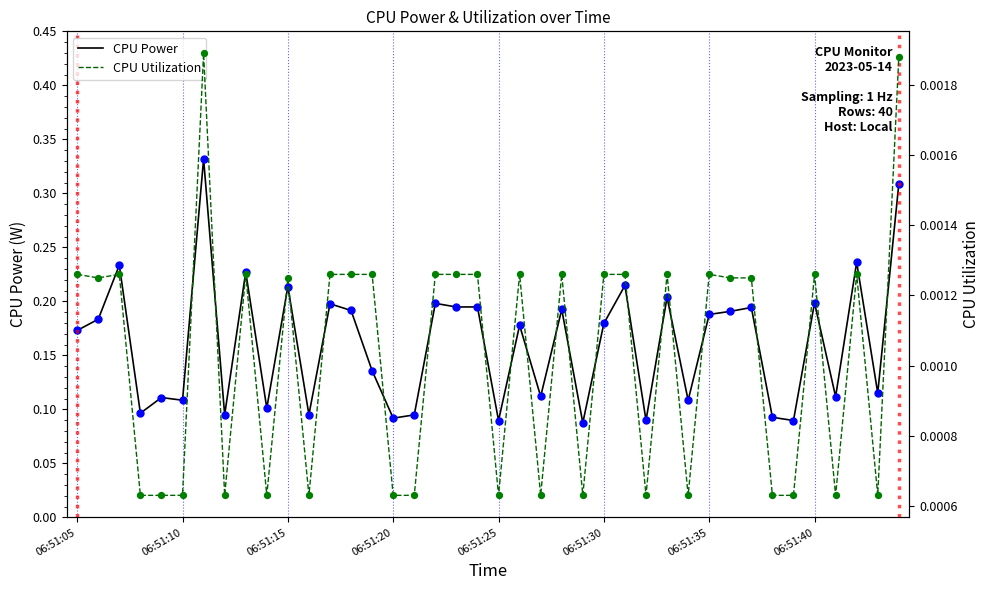

Which series reaches the maximum Y coordinate?

CPU Power